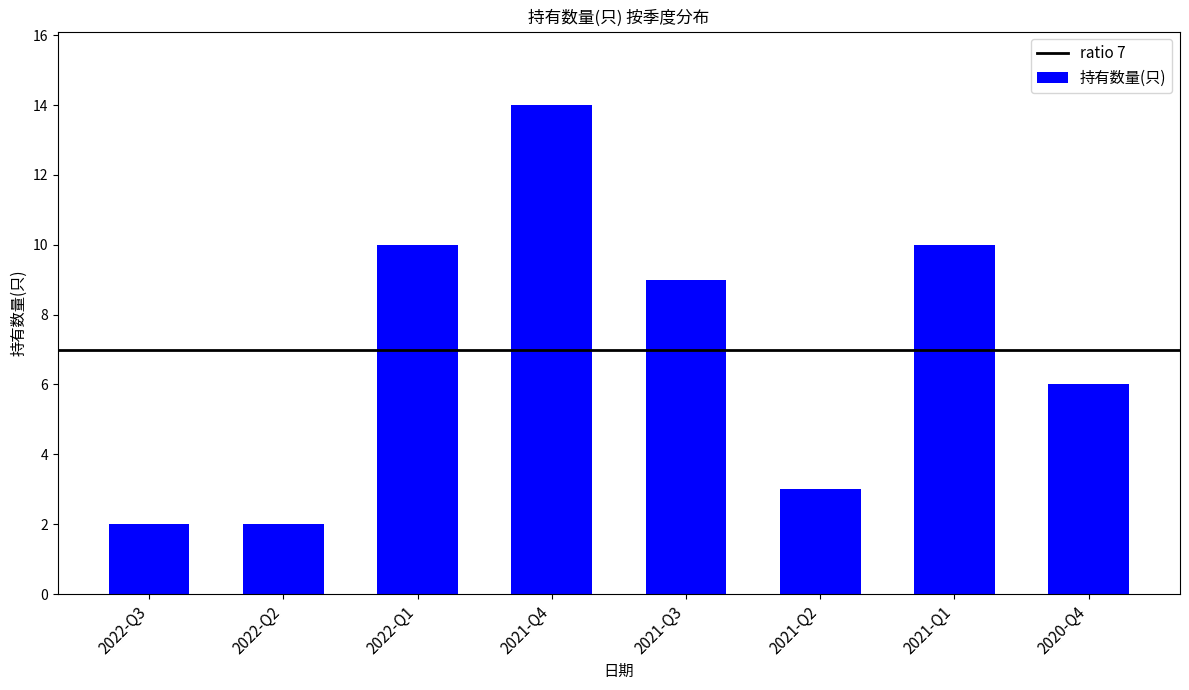

What is the difference between the second highest and minimum values?

8